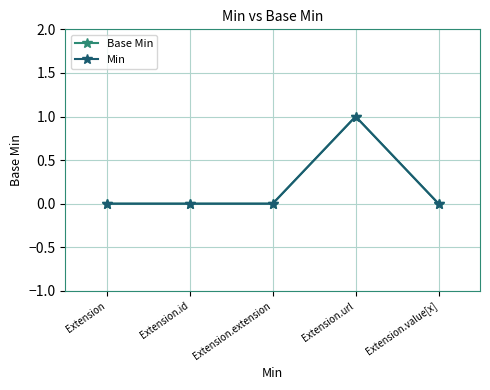

True or false: Base Min and Min cross at least once.

False